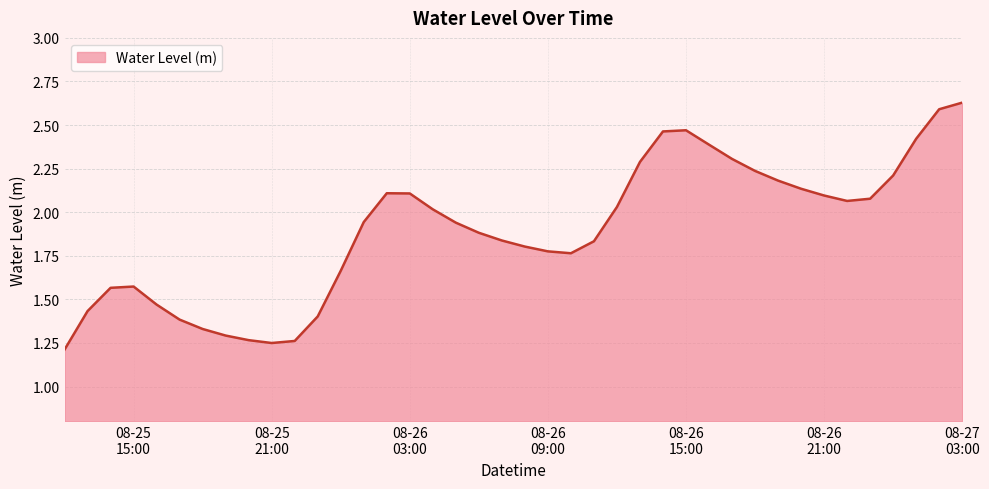

How many lines are shown in the chart?

1